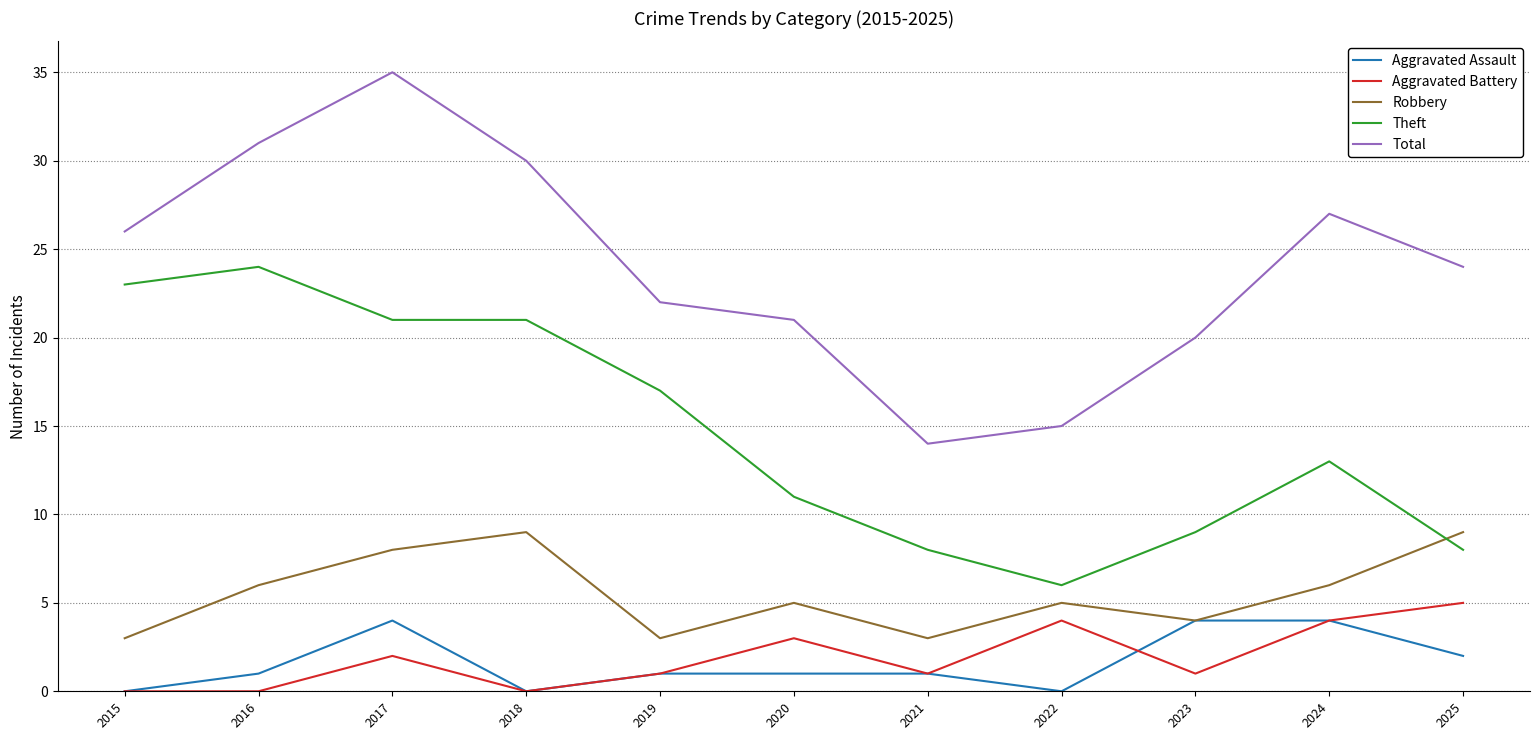

Is it true that Total equals 45 at 2016?

False